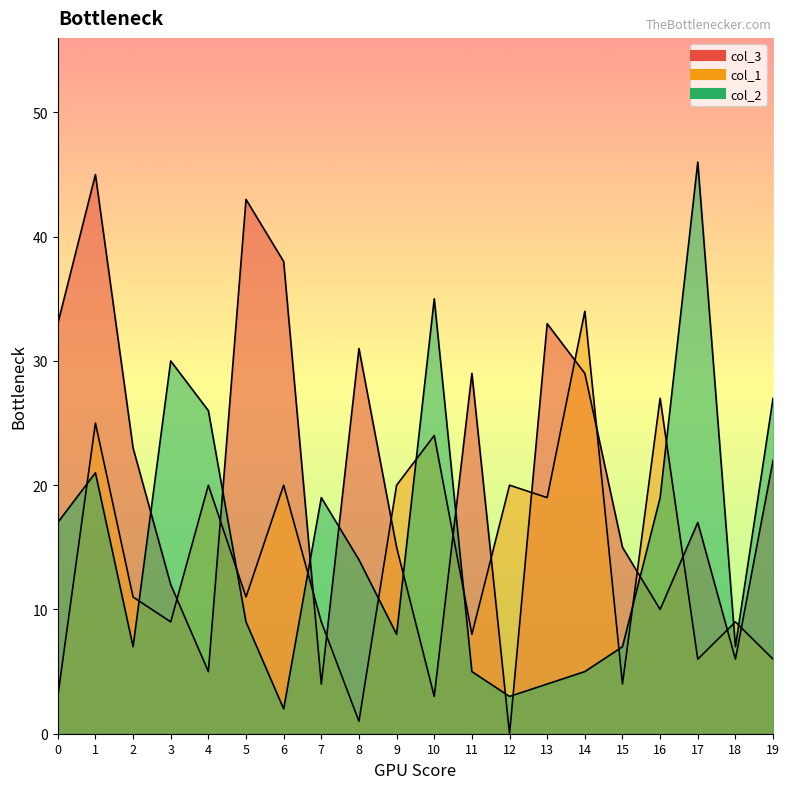

Reading right to left, what are all the values shown in this chart?

col_3: 22	6	17	10	15	29	33	0	29	3	15	31	4	38	43	5	12	23	45	33
col_1: 6	9	6	27	4	34	19	20	8	24	20	1	9	20	11	20	9	11	25	3
col_2: 27	7	46	19	7	5	4	3	5	35	8	14	19	2	9	26	30	7	21	17